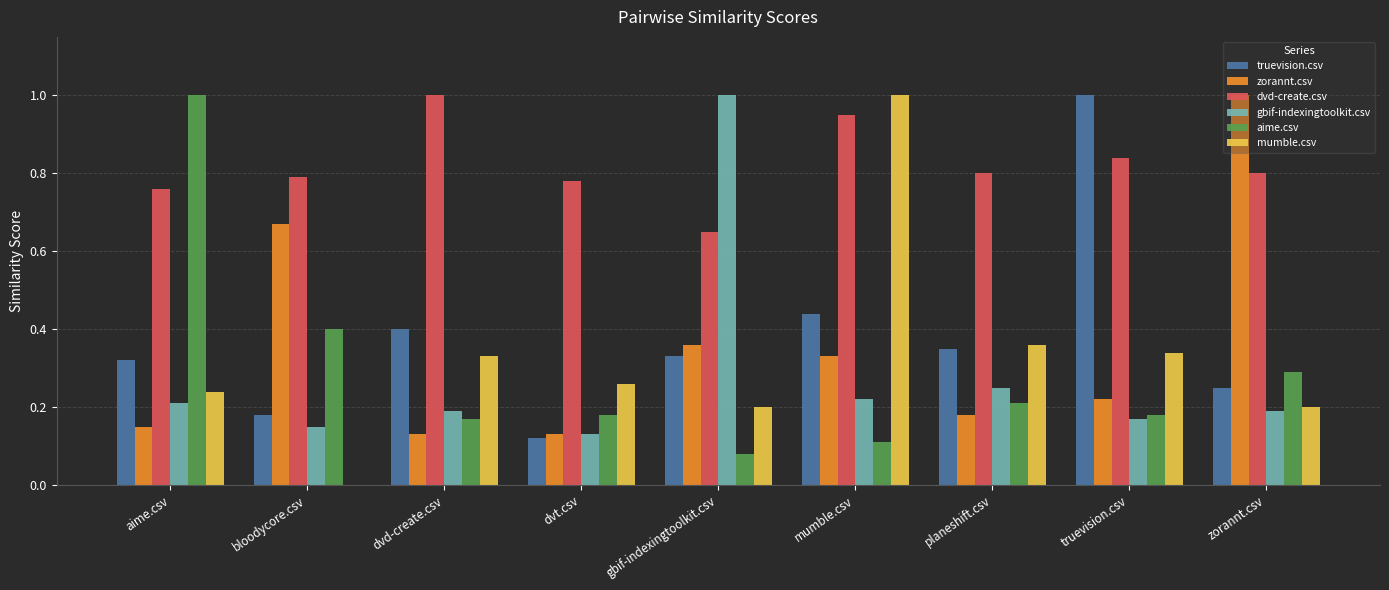

Does the chart contain stacked bars?

No